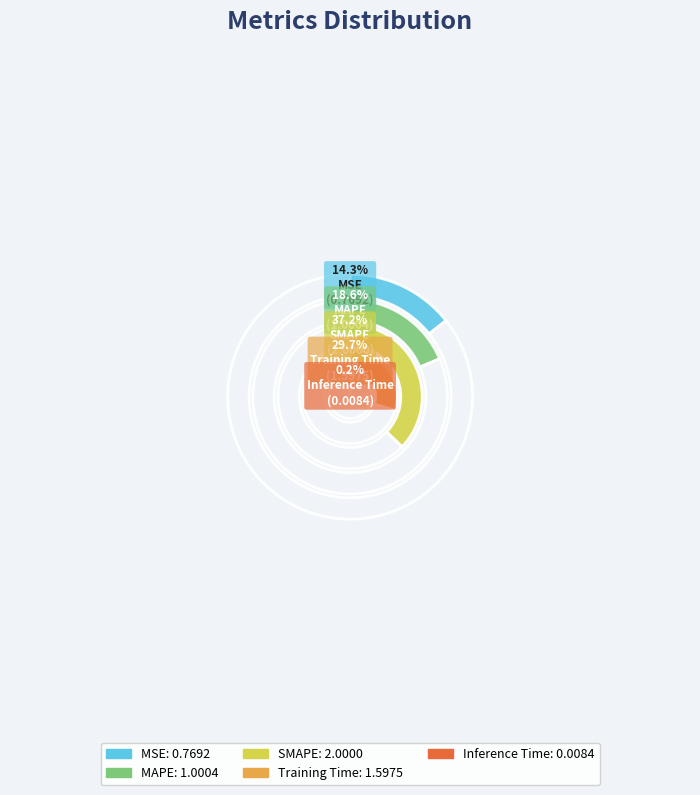

Count the number of slices in the pie.

5